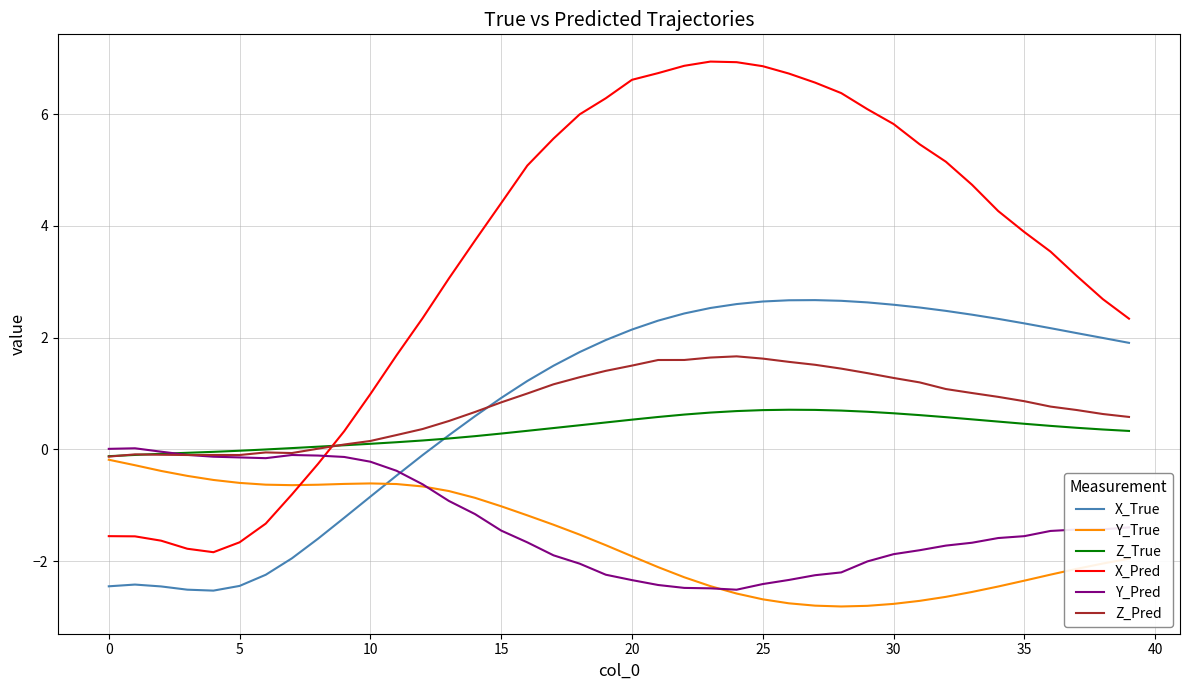

What is the minimum value shown in the chart?

-2.8